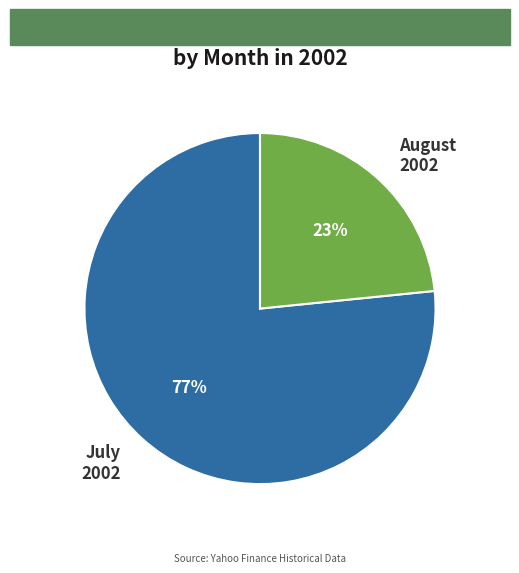

Between August 2002 and July 2002, which is larger?

July 2002